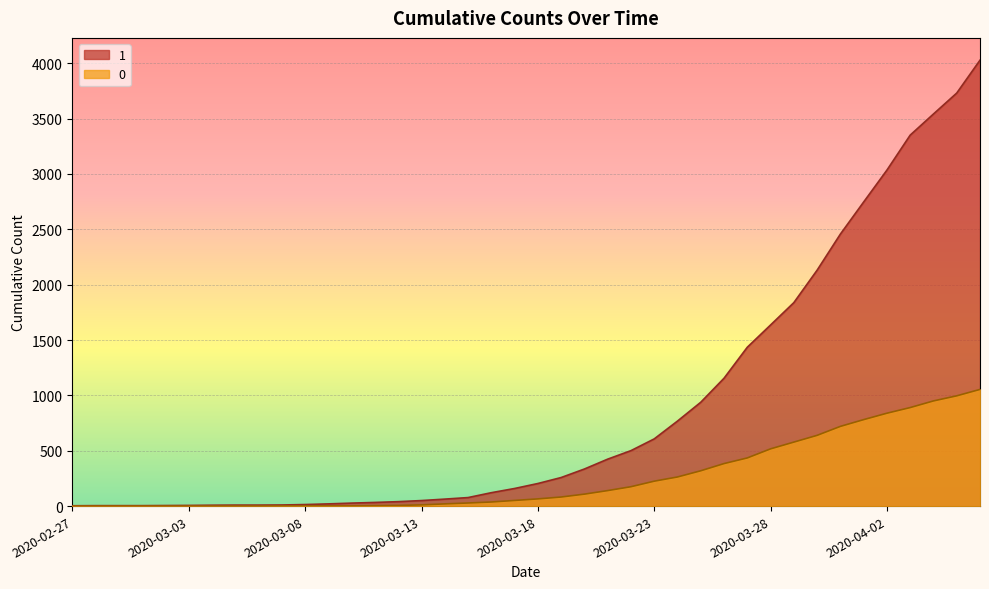

The 1 series shows 4631 at 2020-04-04. True or false?

False